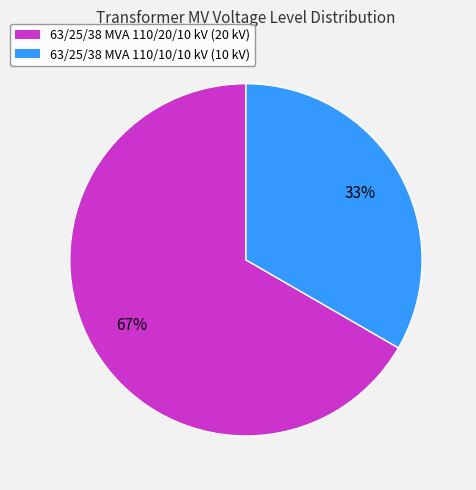

Count the number of slices in the pie.

2